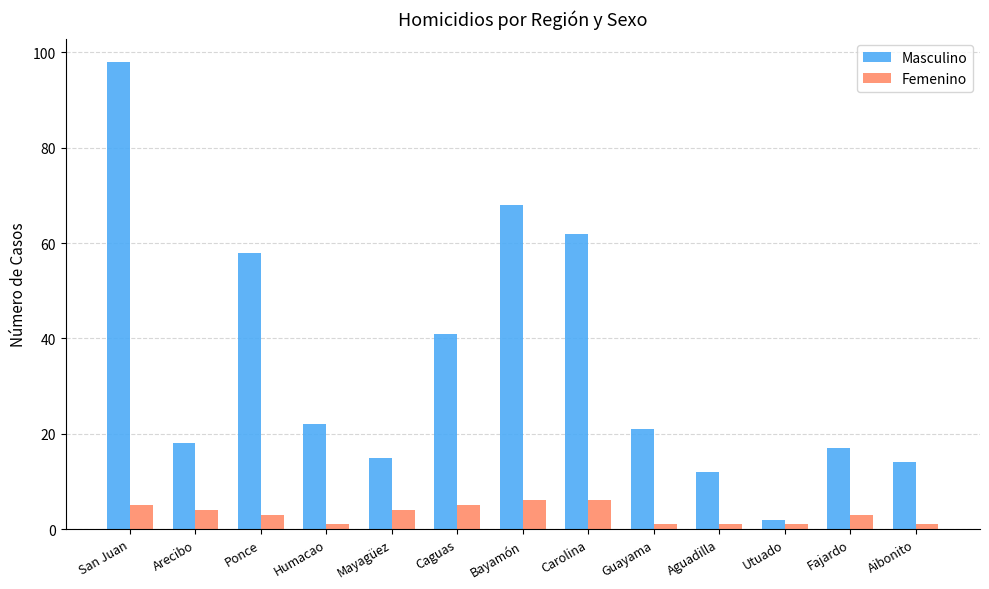

Is it true that Masculino equals 12 at Aguadilla?

True